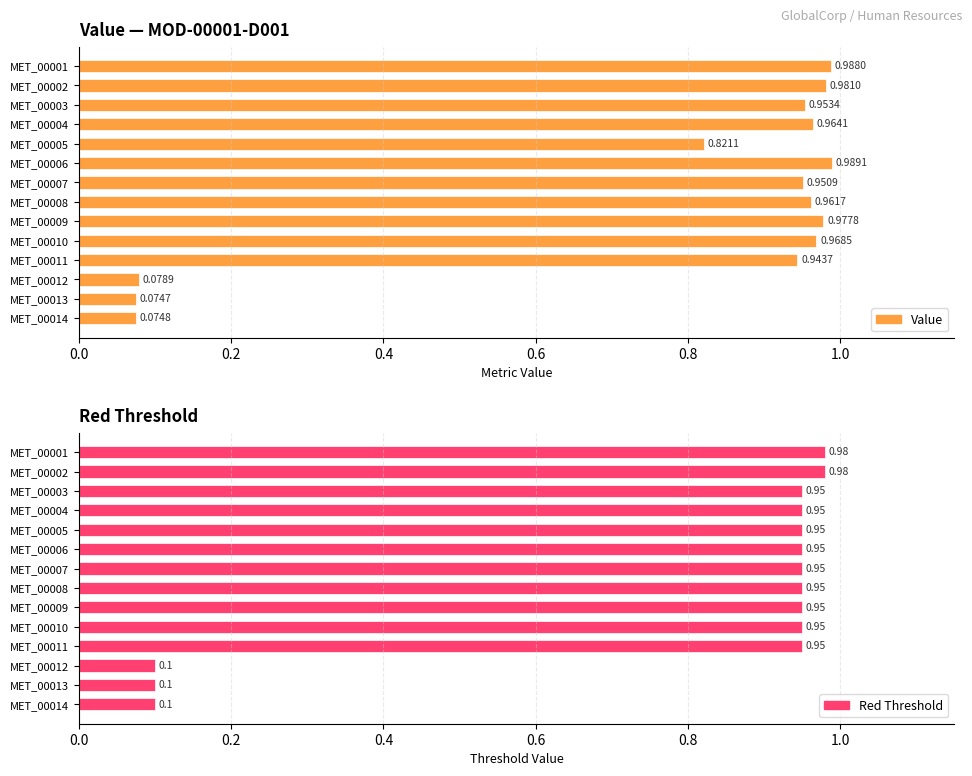

What is the value of the Red Threshold bar at the 12th from the left?

0.1